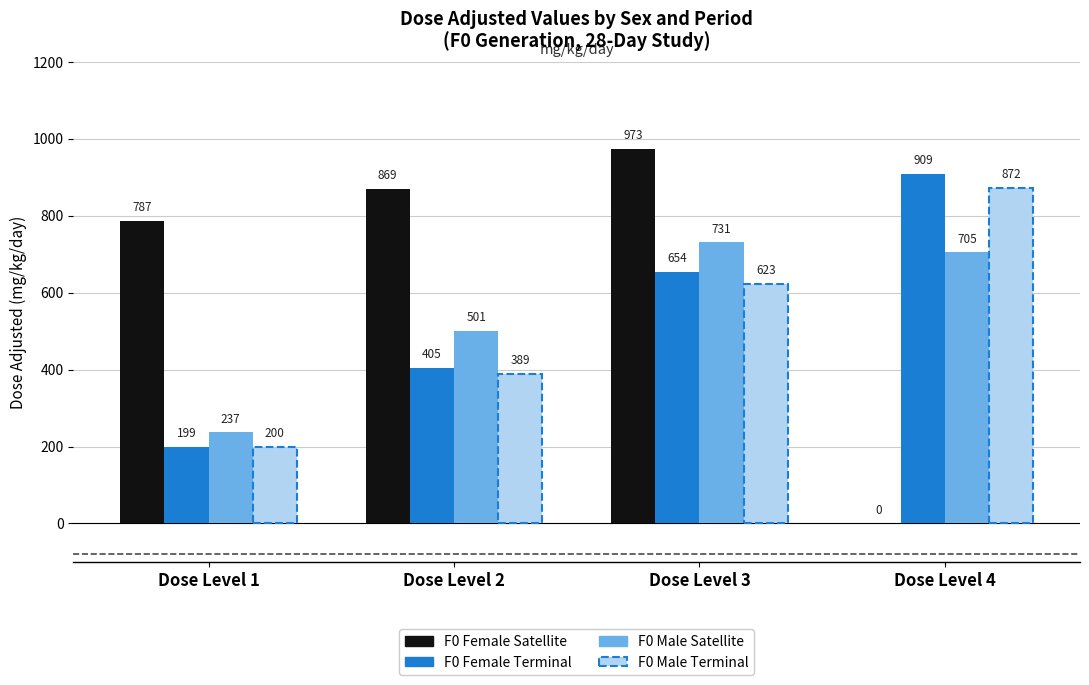

At which category is the sum across all series the highest?

Dose Level 3